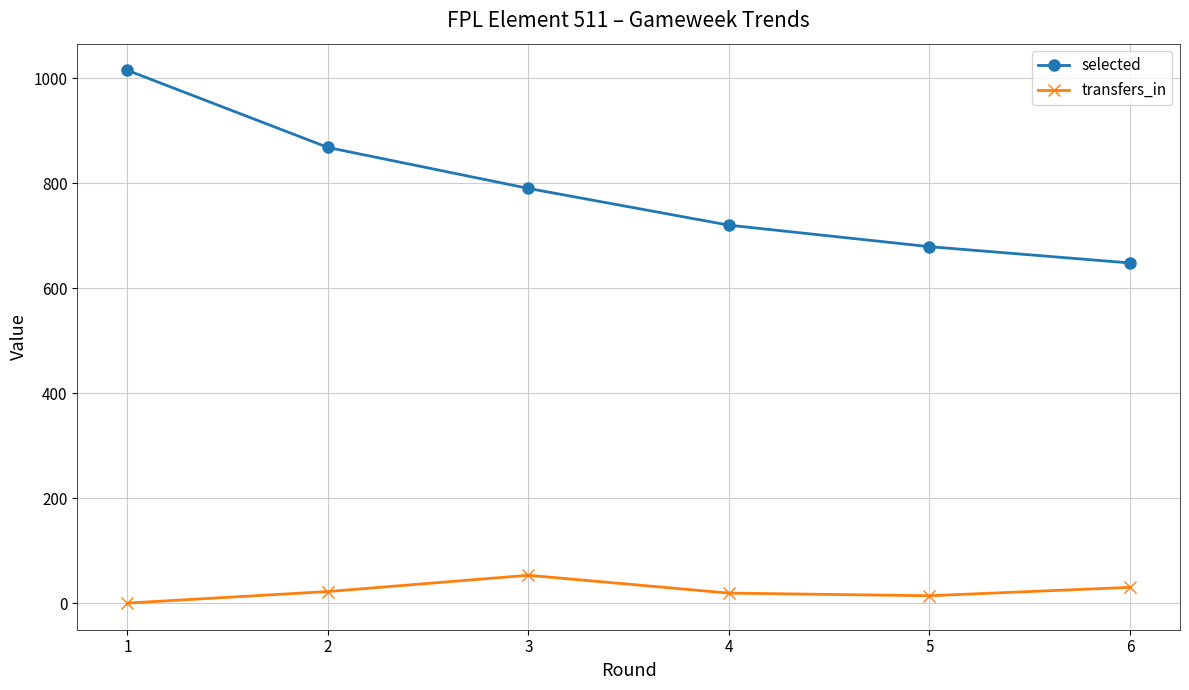

Rank the categories by selected value from lowest to highest.

6, 5, 4, 3, 2, 1